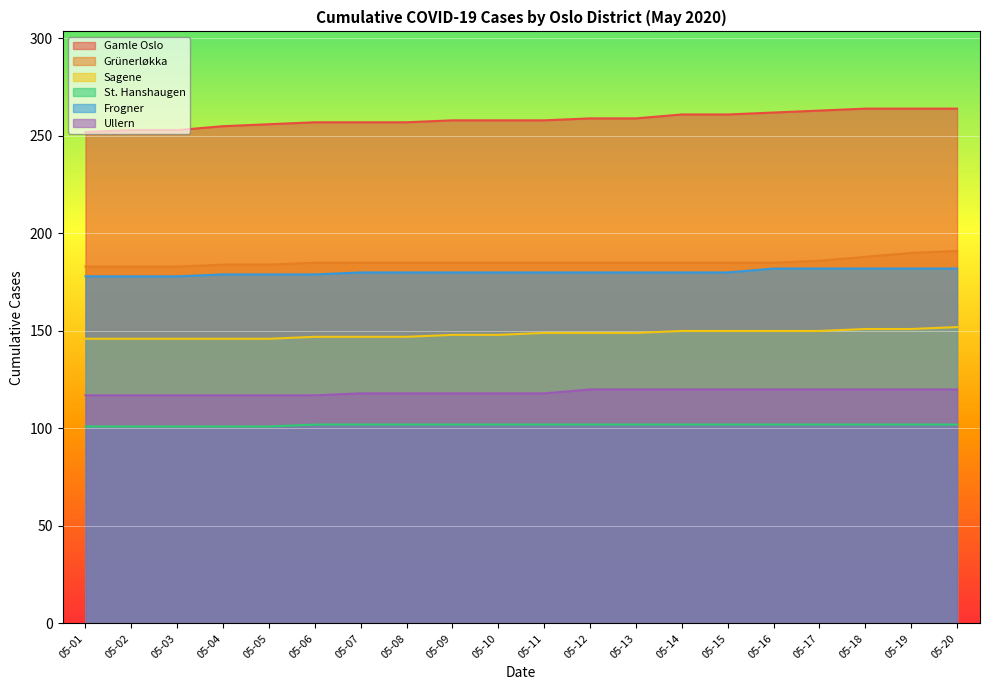

At 05-11, list the series in order from smallest to largest.

St. Hanshaugen, Ullern, Sagene, Frogner, Grünerløkka, Gamle Oslo